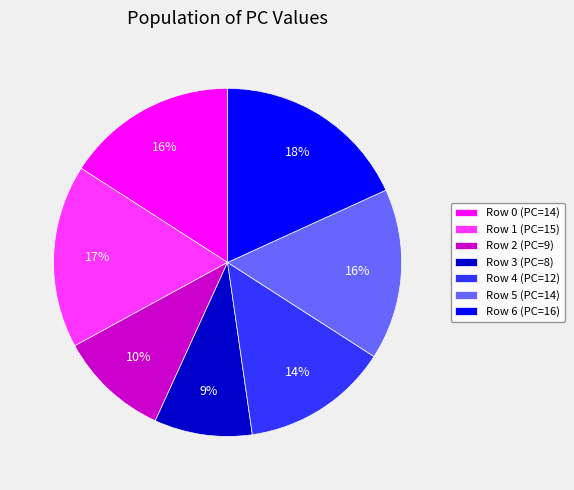

Does any single category account for the majority?

No